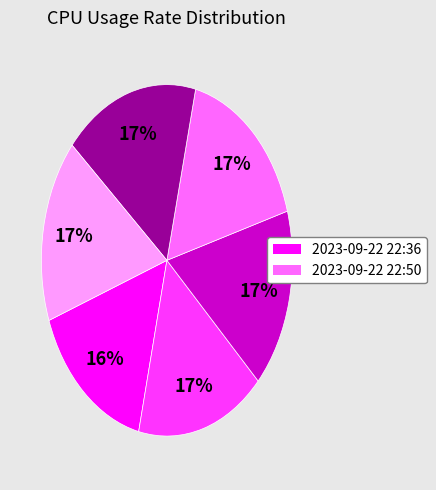

To the nearest percent, what is the average slice percentage?

17%